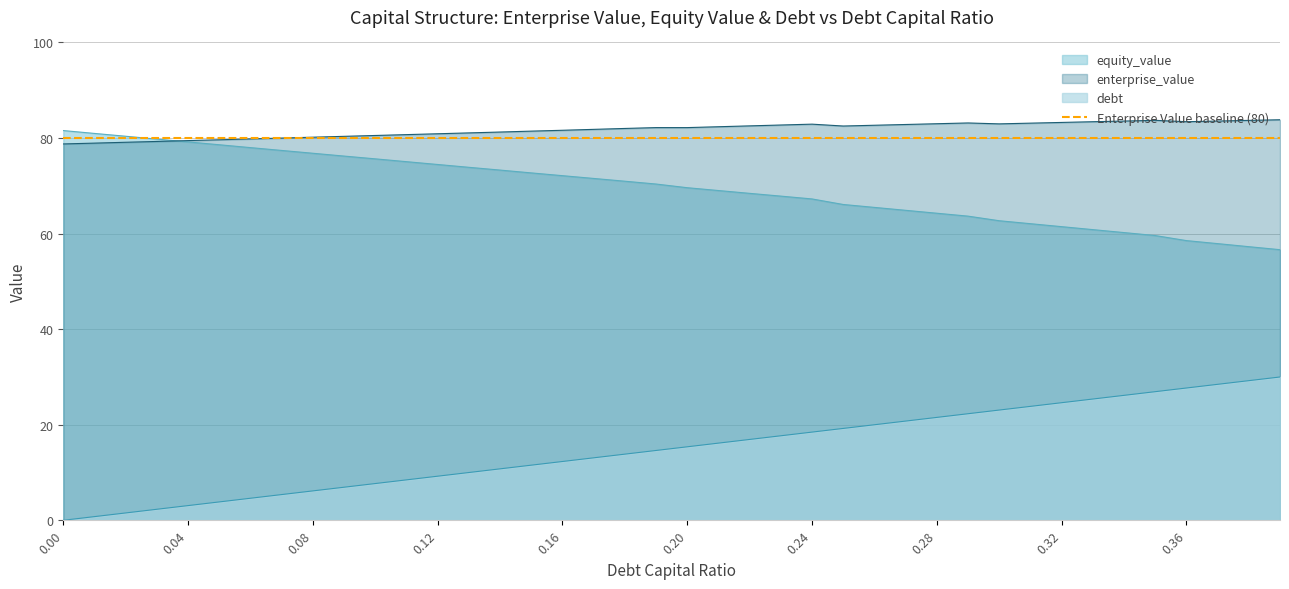

Which series has the largest range (max minus min)?

debt